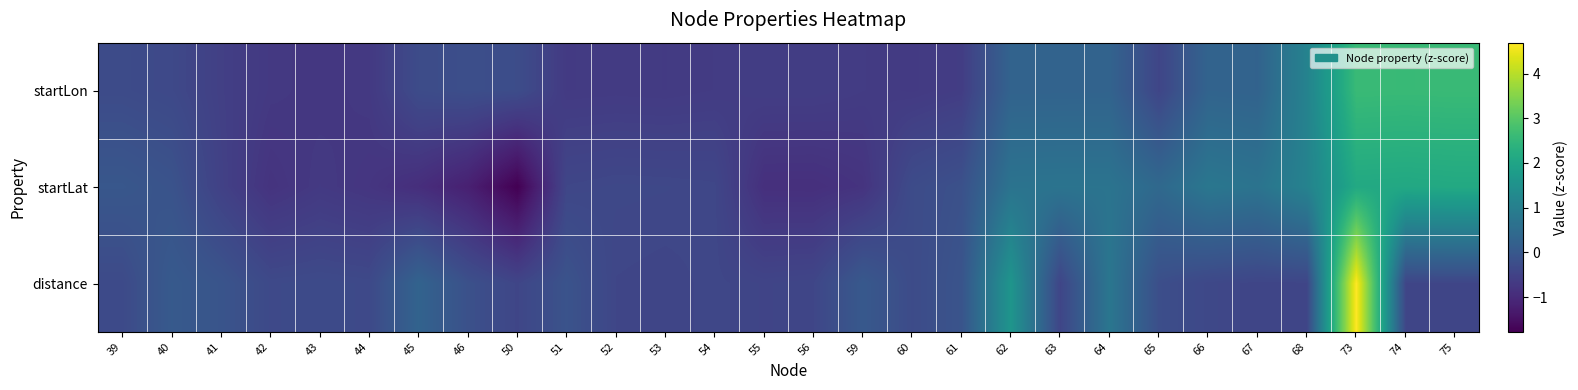

Reading left to right, what are all the values shown in this chart?

startLon: 39=-0.3	40=-0.4	41=-0.6	42=-0.7	43=-0.7	44=-0.7	45=-0.3	46=-0.2	50=-0.3	51=-0.7	52=-0.7	53=-0.7	54=-0.6	55=-0.6	56=-0.6	59=-0.6	60=-0.7	61=-0.6	62=0.3	63=0.3	64=0.3	65=-0.4	66=0.3	67=0.3	68=1.1	73=2.6	74=2.6	75=2.6
startLat: 39=-0.0	40=-0.1	41=-0.5	42=-0.8	43=-0.7	44=-0.8	45=-0.9	46=-1.2	50=-1.8	51=-0.4	52=-0.4	53=-0.4	54=-0.4	55=-0.9	56=-0.9	59=-0.8	60=-0.3	61=-0.2	62=0.7	63=0.7	64=0.7	65=0.4	66=0.8	67=0.7	68=1.1	73=2.1	74=2.1	75=2.1
distance: 39=-0.3	40=0.0	41=-0.1	42=-0.3	43=-0.3	44=-0.3	45=0.3	46=-0.2	50=-0.4	51=-0.1	52=-0.4	53=-0.4	54=-0.4	55=-0.4	56=-0.4	59=0.0	60=-0.3	61=-0.1	62=1.6	63=-0.4	64=0.8	65=-0.2	66=-0.4	67=-0.4	68=-0.4	73=4.7	74=-0.4	75=-0.4